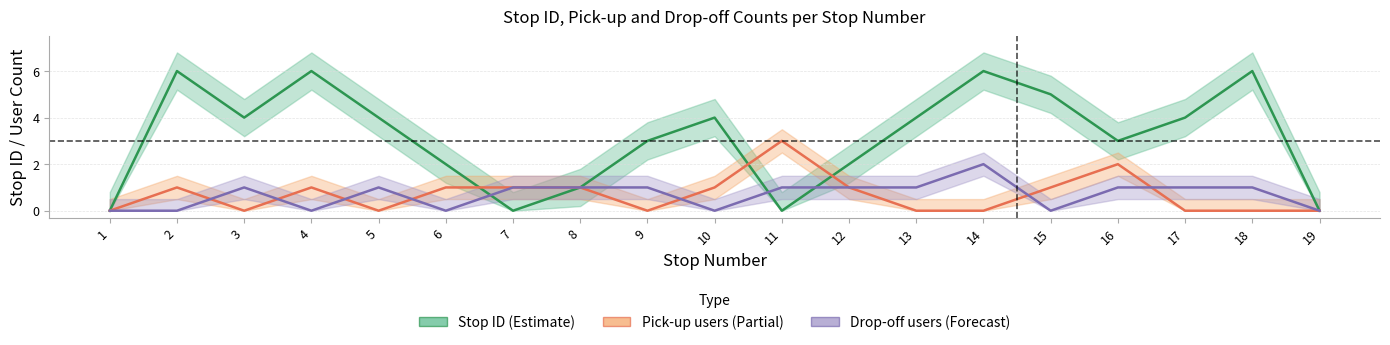

Which category has the highest value across all series?

2